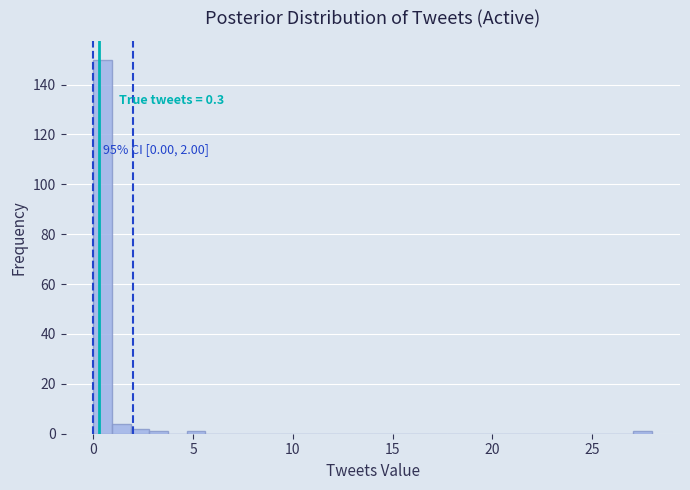

Read against the x-axis, roughly where is the centre of the tallest bar?

0.5